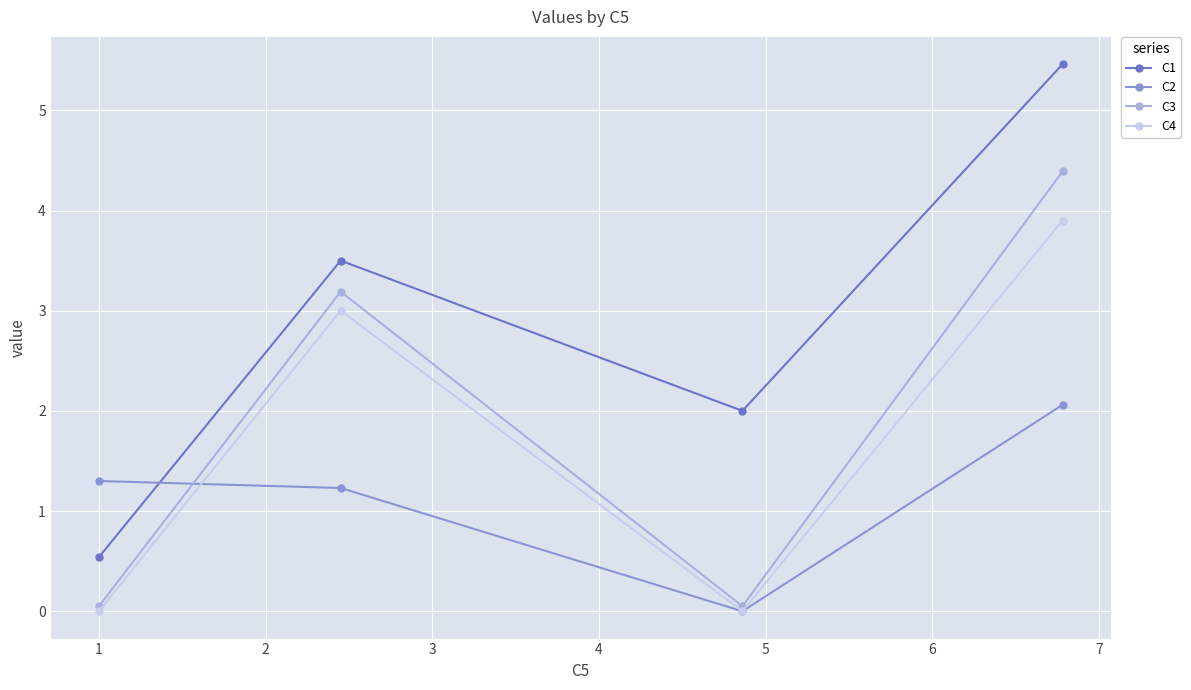

Which series has the widest spread of values?

C1